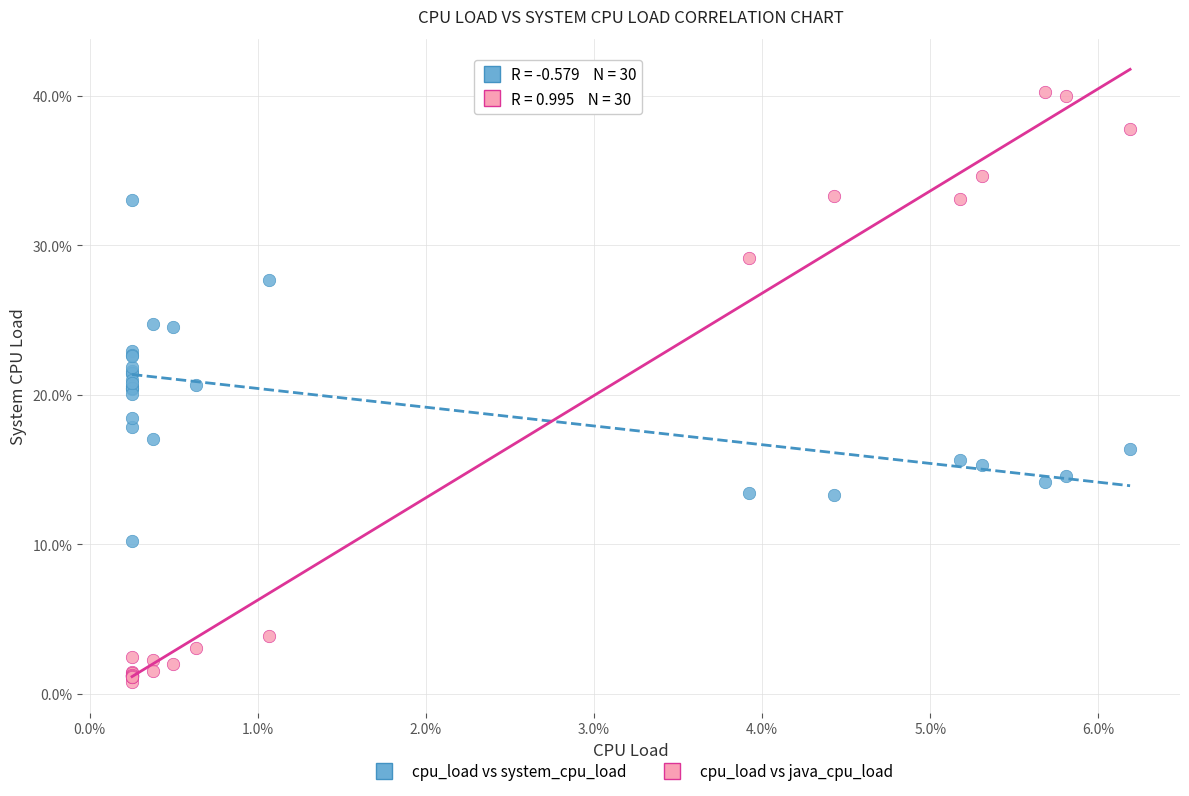

What are all the series names shown in the legend?

cpu_load vs system_cpu_load, cpu_load vs java_cpu_load